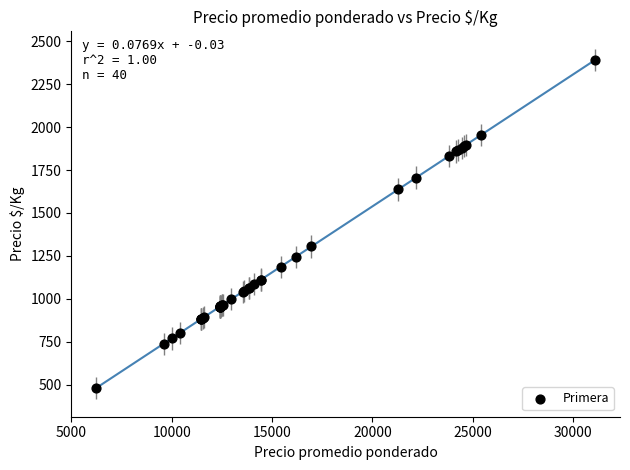

What Y value in the scatter plot is closest to 1435?

1305